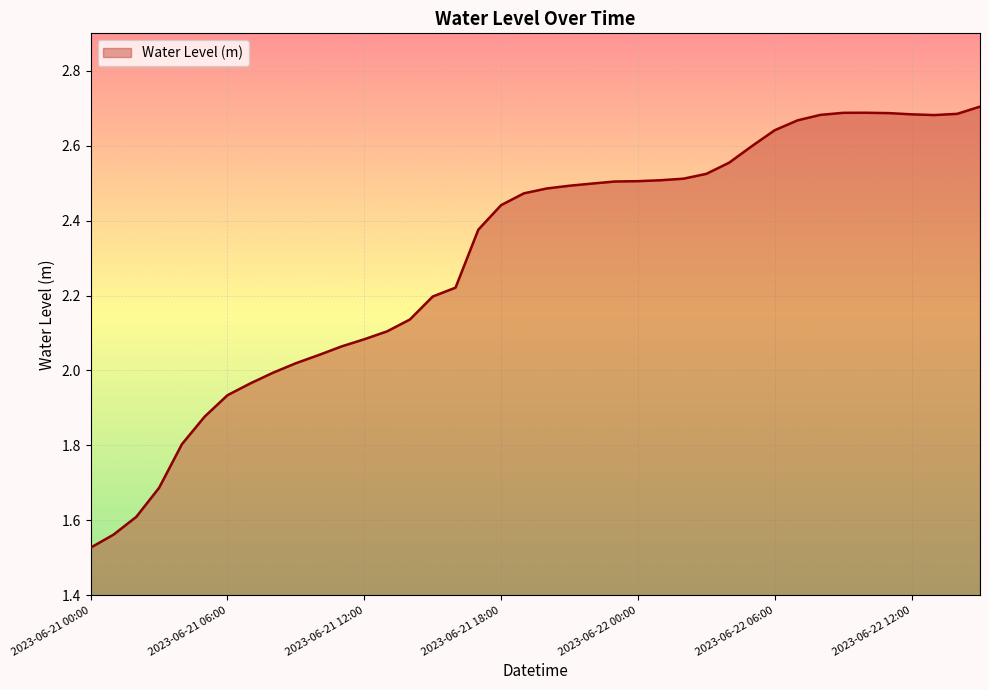

What is the difference between the maximum and minimum values?

1.2